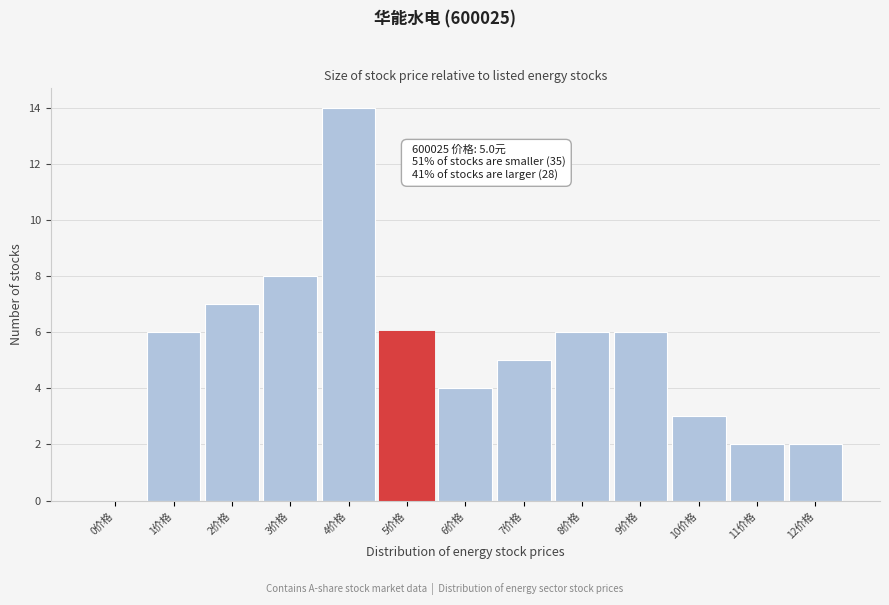

Reading left to right, transcribe all the data shown in this chart.

0价格=0	1价格=6	2价格=7	3价格=8	4价格=14	5价格=6	6价格=4	7价格=5	8价格=6	9价格=6	10价格=3	11价格=2	12价格=2